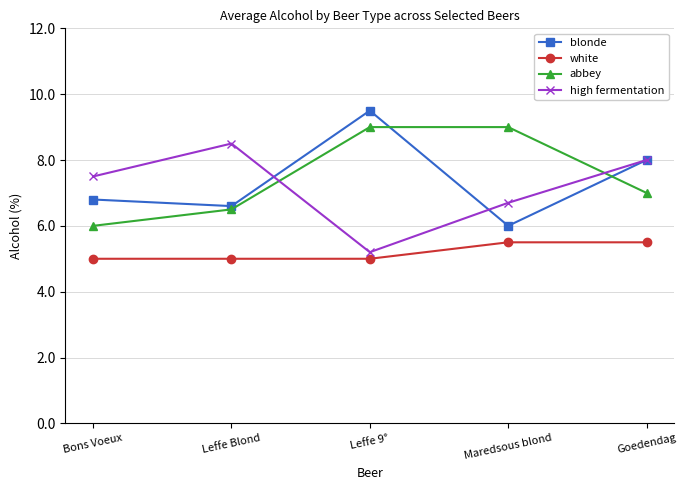

What are all the series names shown in the legend?

blonde, white, abbey, high fermentation